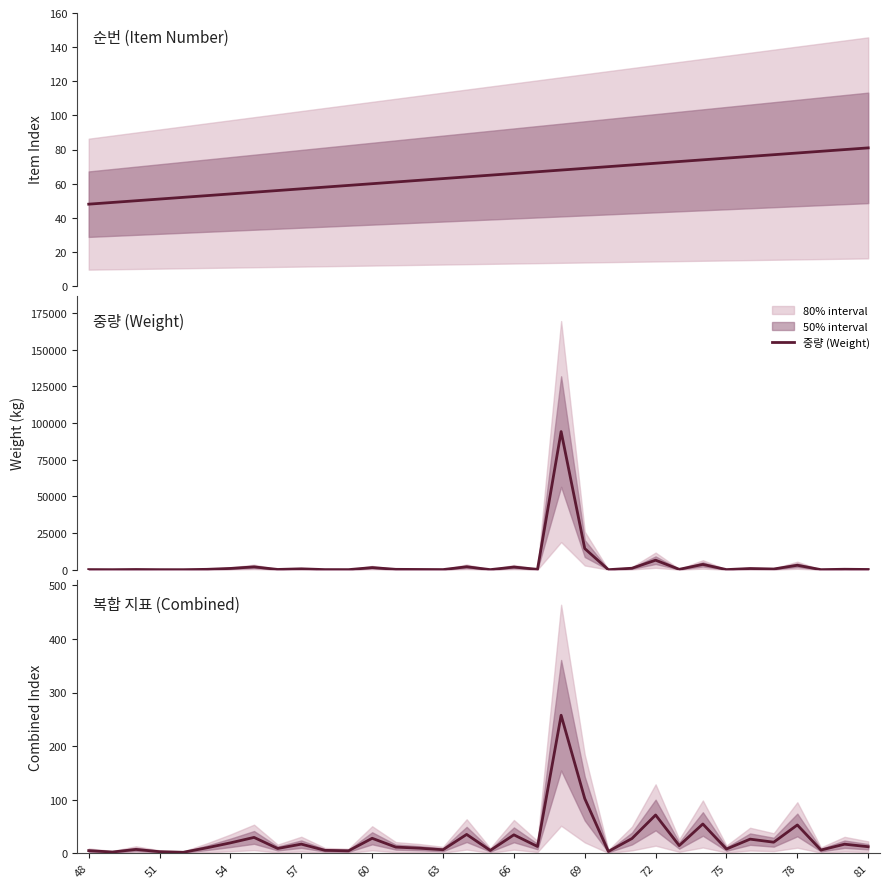

How many series are shown in this chart?

3